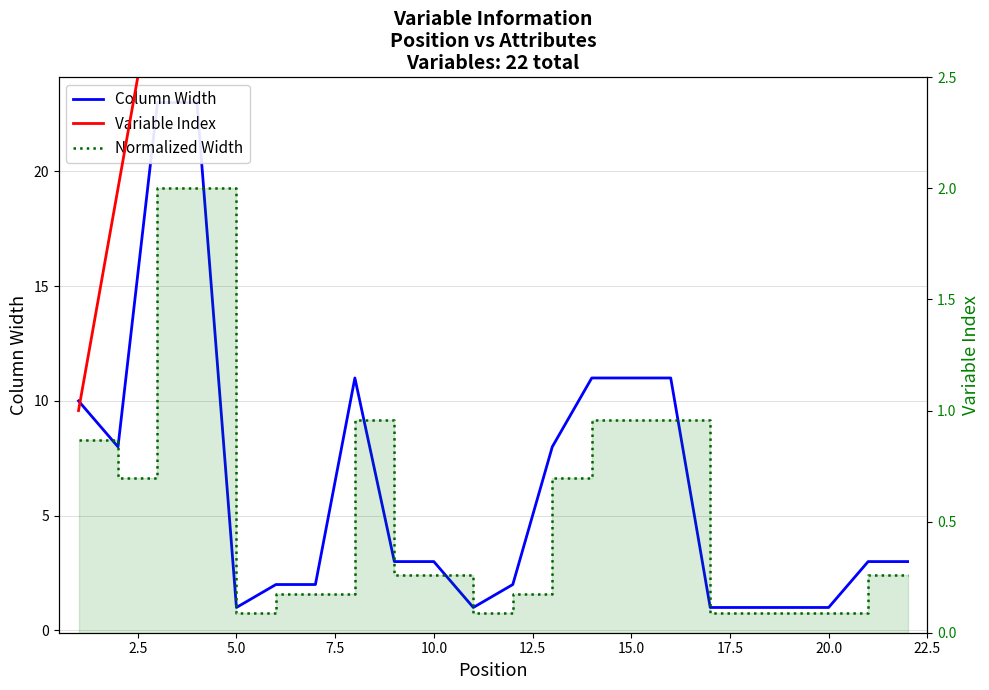

Which series has the widest spread of values?

Column Width